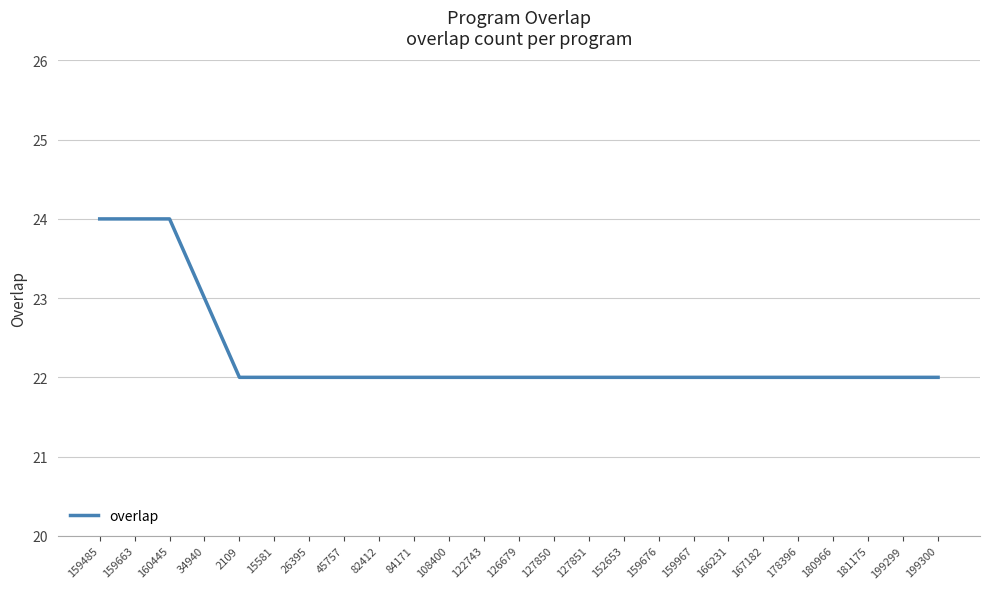

What is the sum of the values at 26395 and 82412?

44